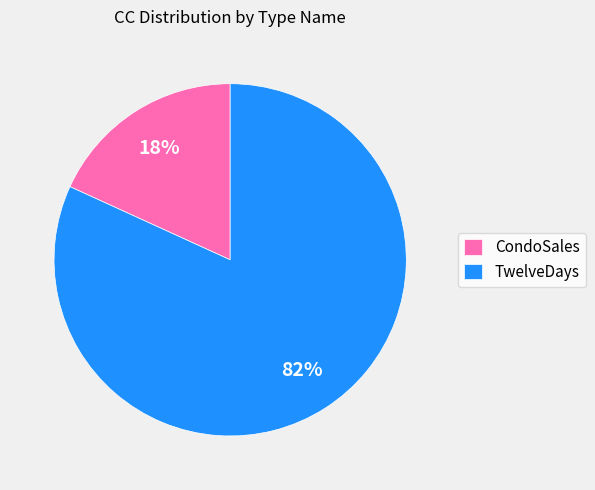

How many slices are in this pie chart?

2